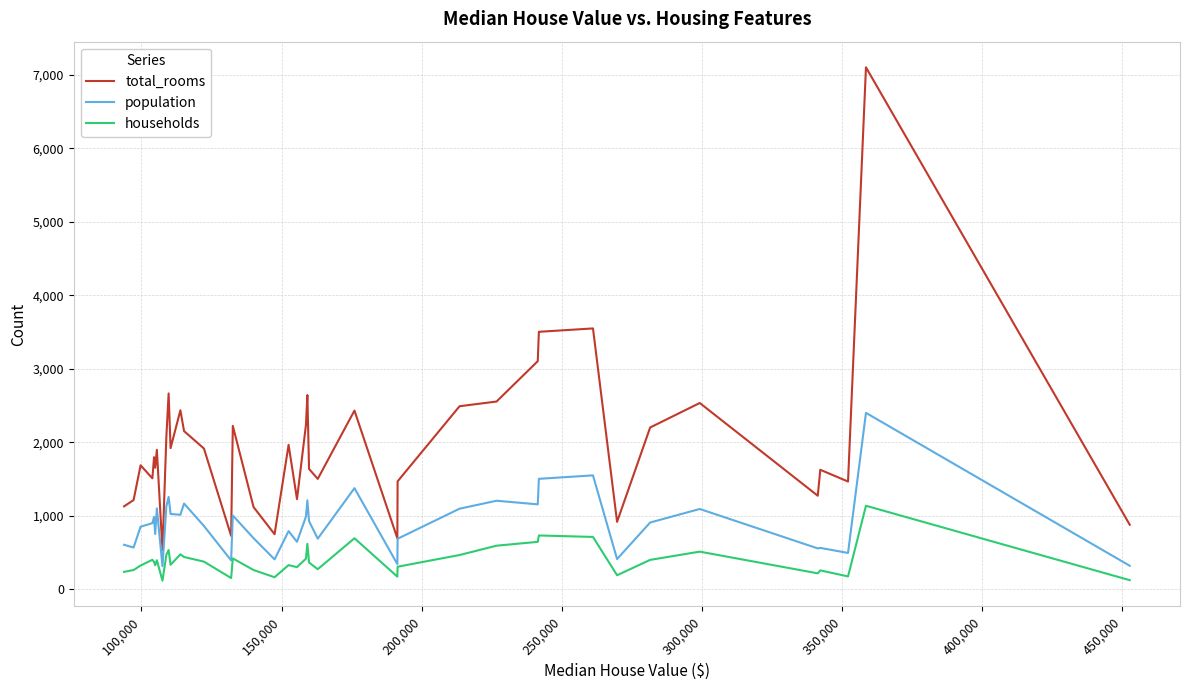

What is the highest value of the households series?

1138